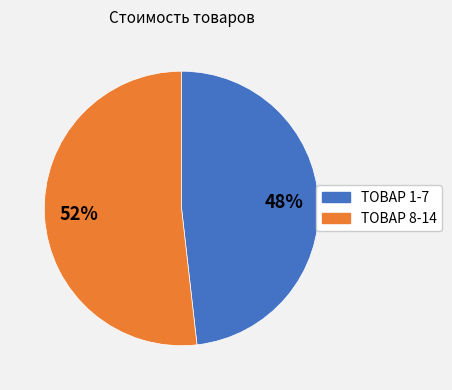

Does any single category account for the majority?

Yes